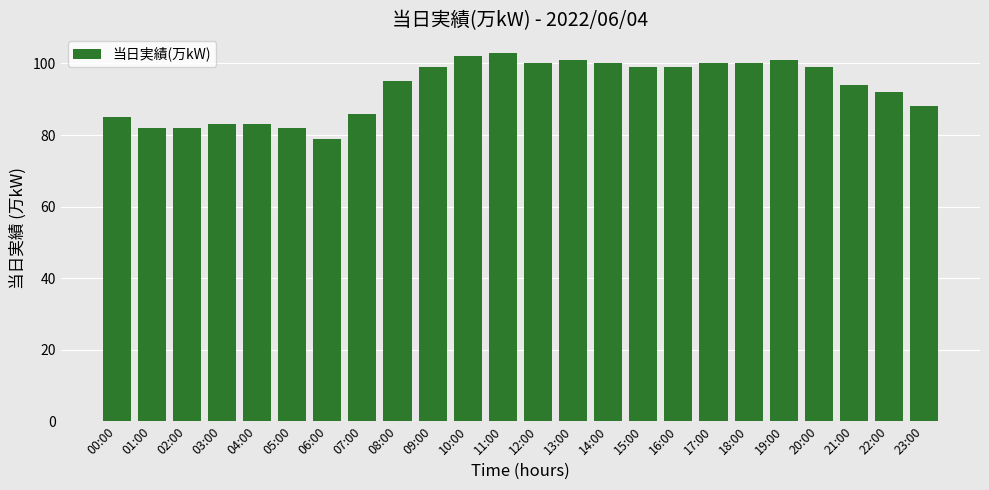

Reading right to left, transcribe all the data shown in this chart.

23:00=88	22:00=92	21:00=94	20:00=99	19:00=101	18:00=100	17:00=100	16:00=99	15:00=99	14:00=100	13:00=101	12:00=100	11:00=103	10:00=102	09:00=99	08:00=95	07:00=86	06:00=79	05:00=82	04:00=83	03:00=83	02:00=82	01:00=82	00:00=85